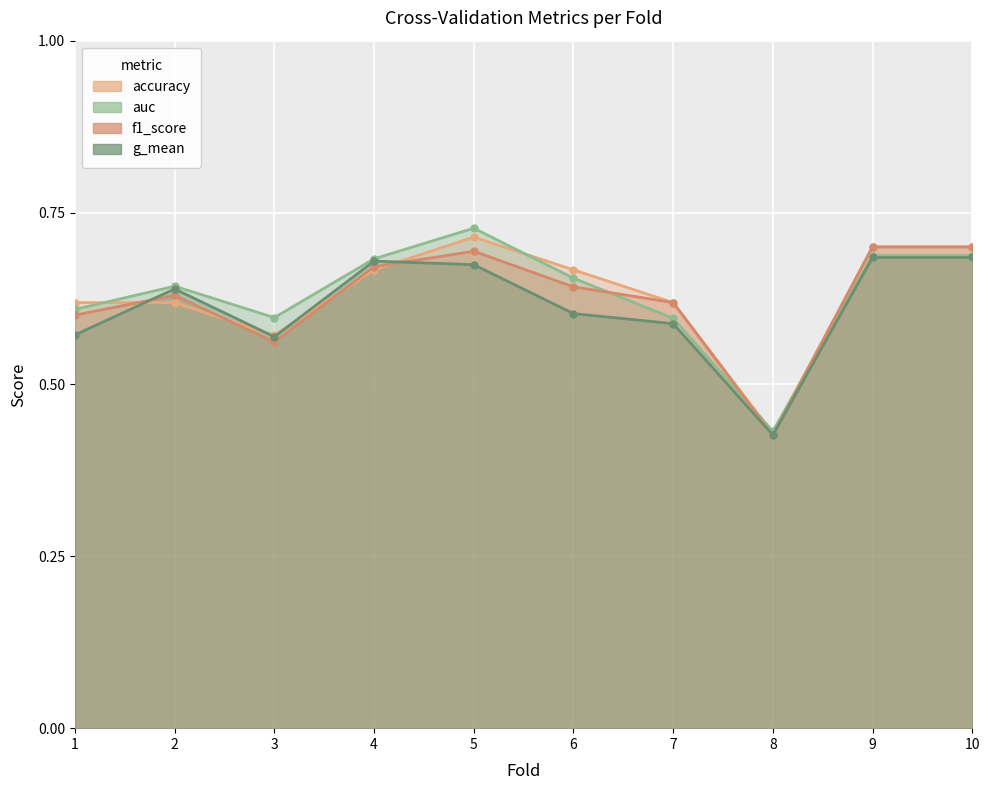

How many series are shown in this chart?

4